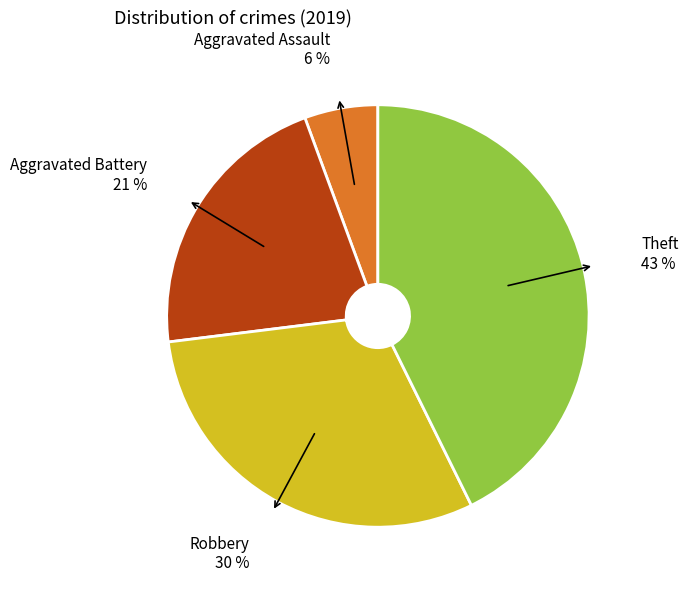

To the nearest percent, what is the difference between the largest and smallest slice percentages?

37%